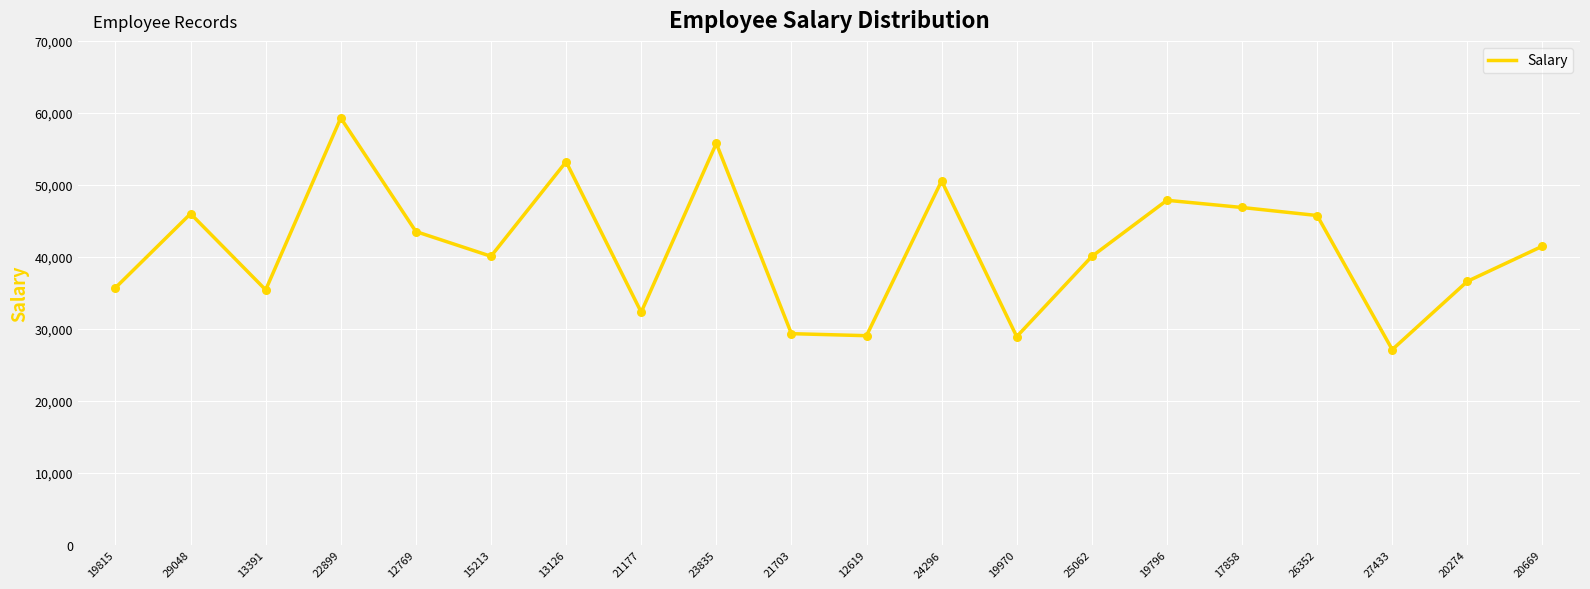

What is the change in value from 21703 to 20274?

+7265